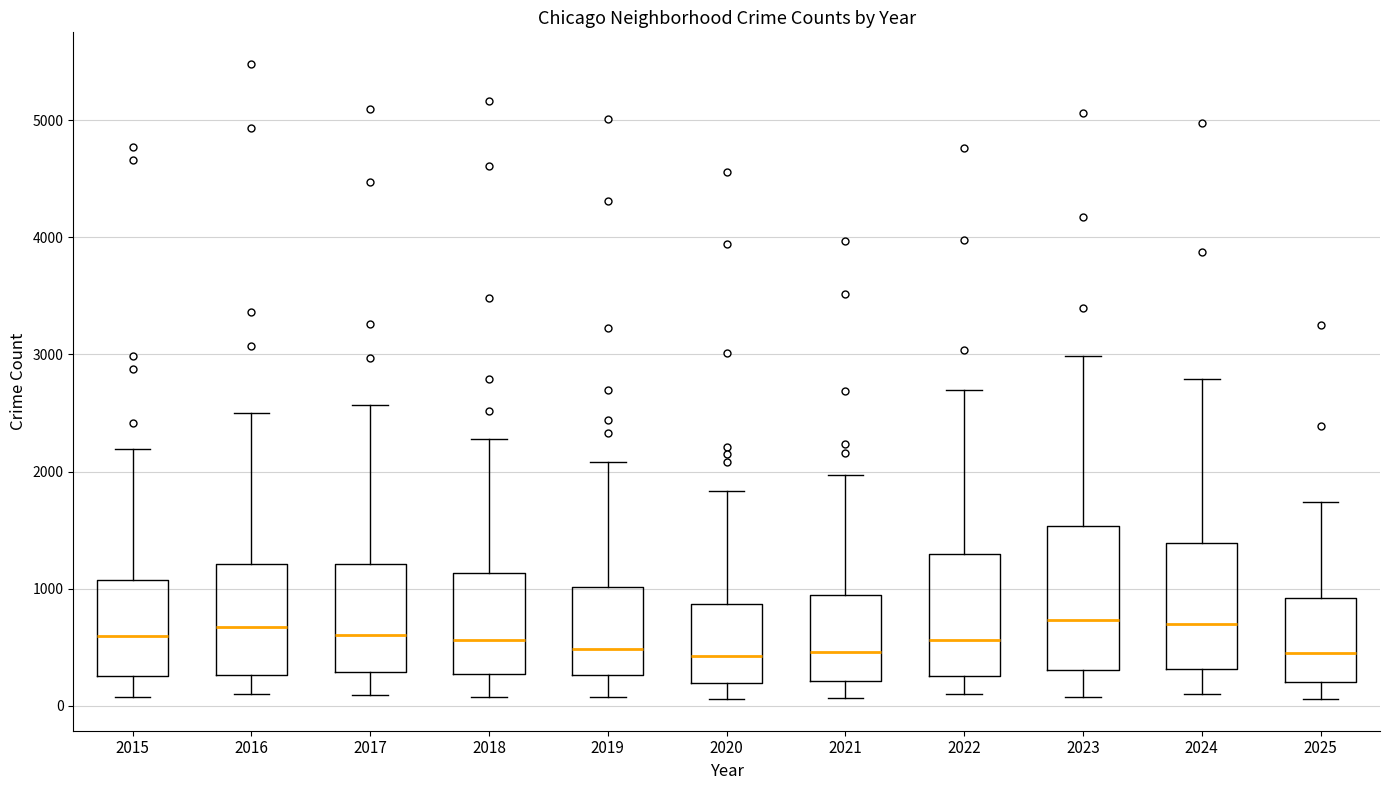

Reading left to right, transcribe this box plot: for each box, give where its median line is, the range the box spans, and where its two whiskers end, as read against the y-axis. The values are not printed on the chart, so give them approximately, as read against the axis.

2015: median 600, box 300 to 1100, whiskers 100 to 2200
2016: median 700, box 300 to 1200, whiskers 100 to 2500
2017: median 600, box 300 to 1200, whiskers 100 to 2600
2018: median 600, box 300 to 1100, whiskers 100 to 2300
2019: median 500, box 300 to 1000, whiskers 100 to 2100
2020: median 400, box 200 to 900, whiskers 100 to 1800
2021: median 500, box 200 to 900, whiskers 100 to 2000
2022: median 600, box 300 to 1300, whiskers 100 to 2700
2023: median 700, box 300 to 1500, whiskers 100 to 3000
2024: median 700, box 300 to 1400, whiskers 100 to 2800
2025: median 500, box 200 to 900, whiskers 100 to 1700